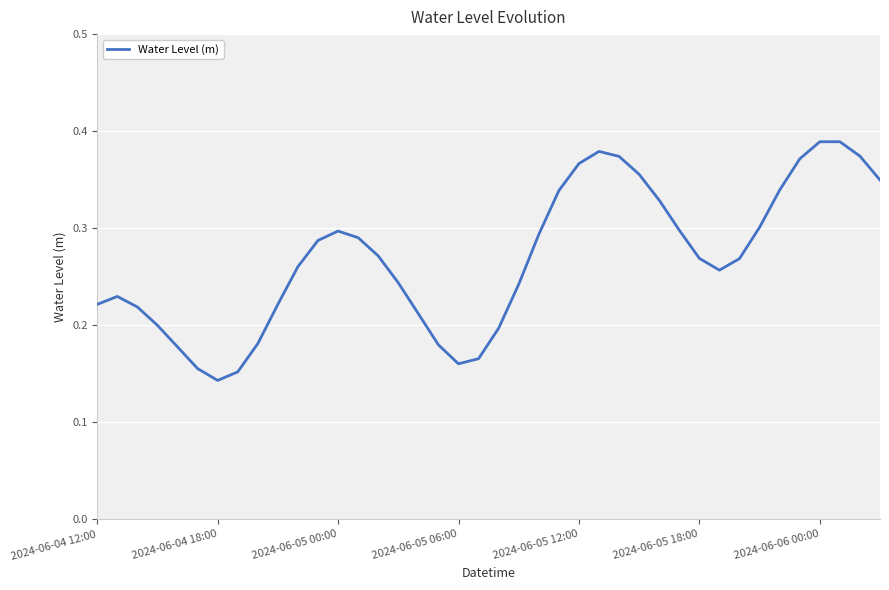

Is this an area chart (filled region under the line)?

No